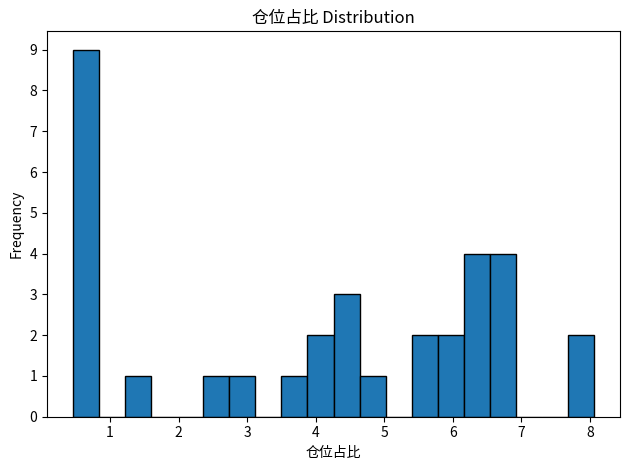

Read against the x-axis, roughly where is the centre of the tallest bar?

0.7